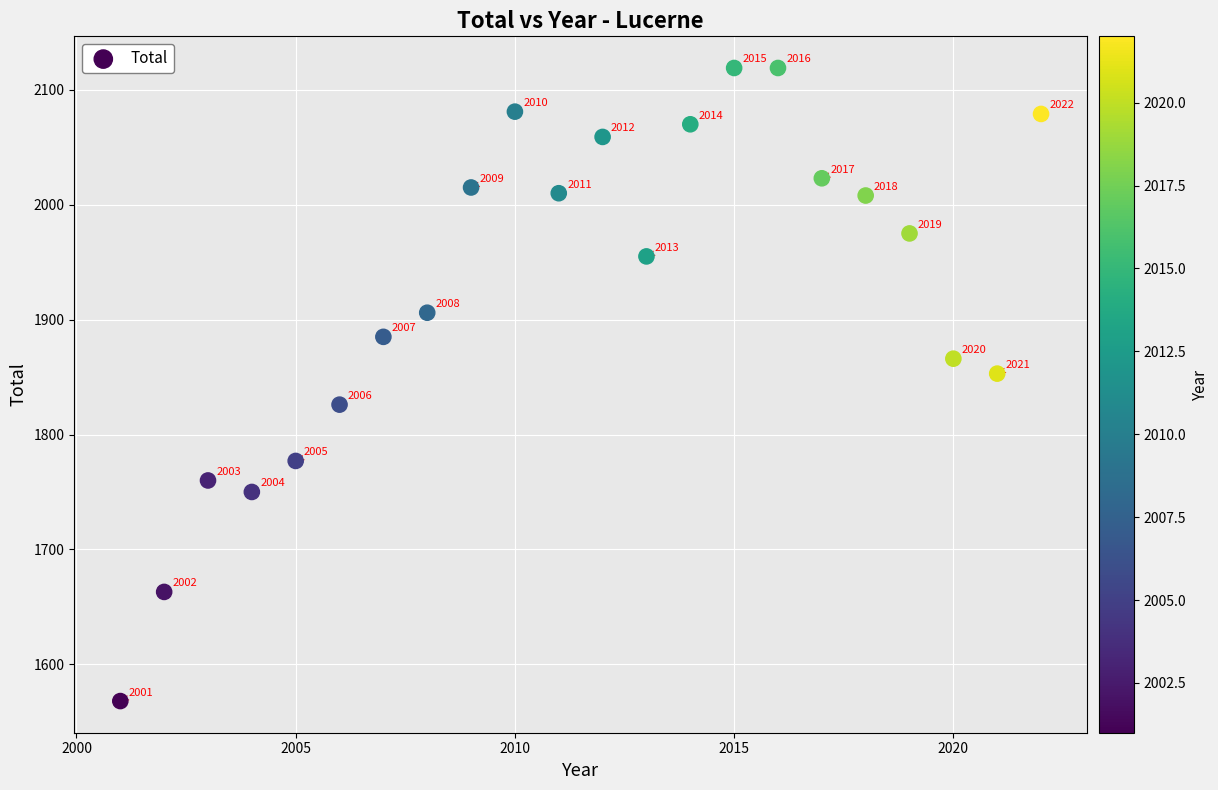

What Y value in the scatter plot is closest to 1843?

1853